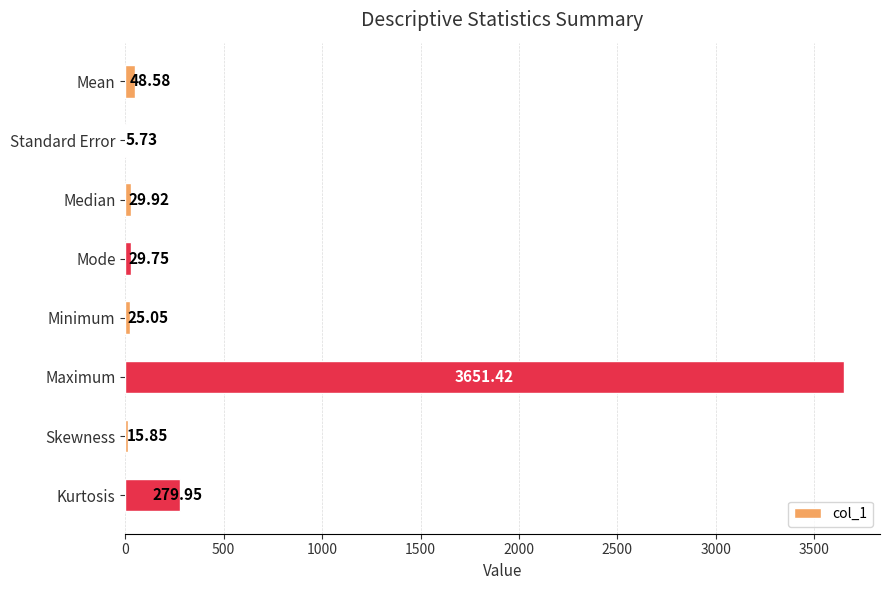

Which label corresponds to the largest value in the chart?

Maximum